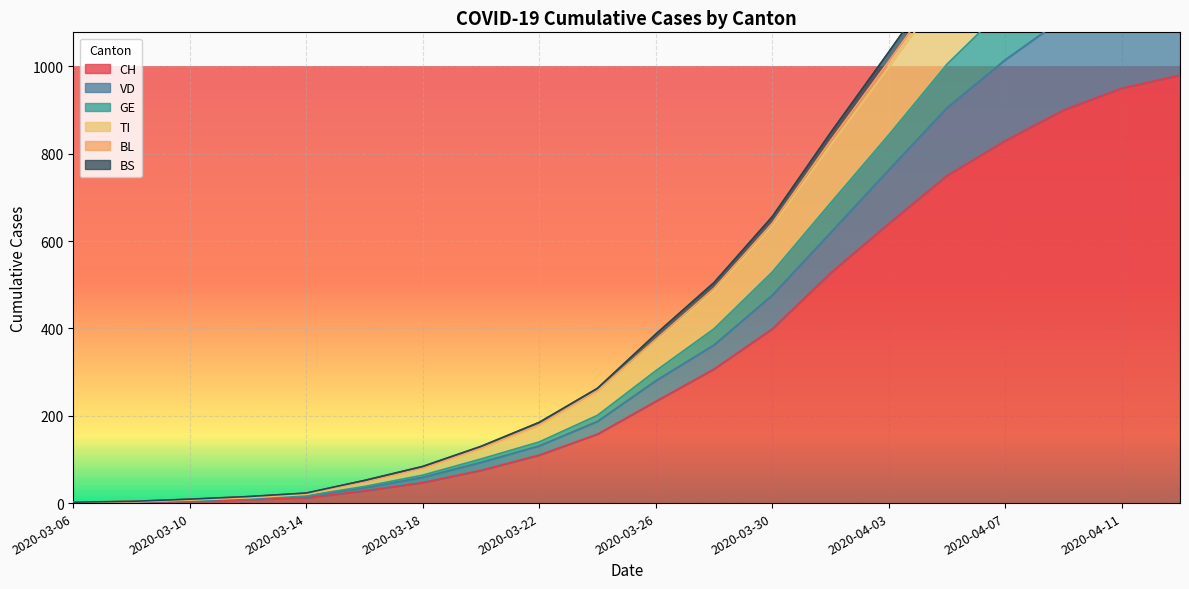

What is the difference between the maximum and minimum values in the TI series?

1614